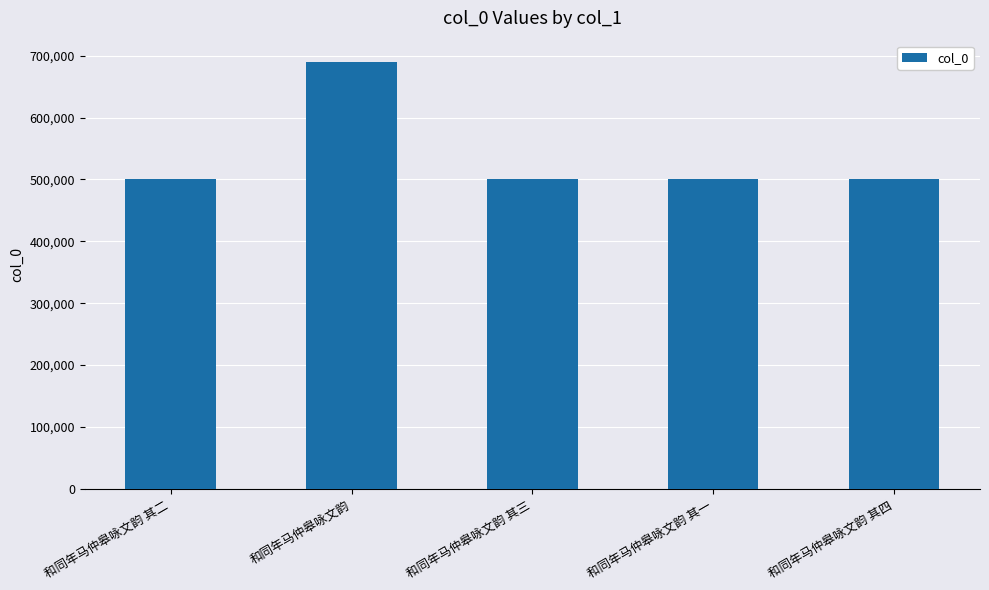

What is the difference between the maximum and minimum values?

188341